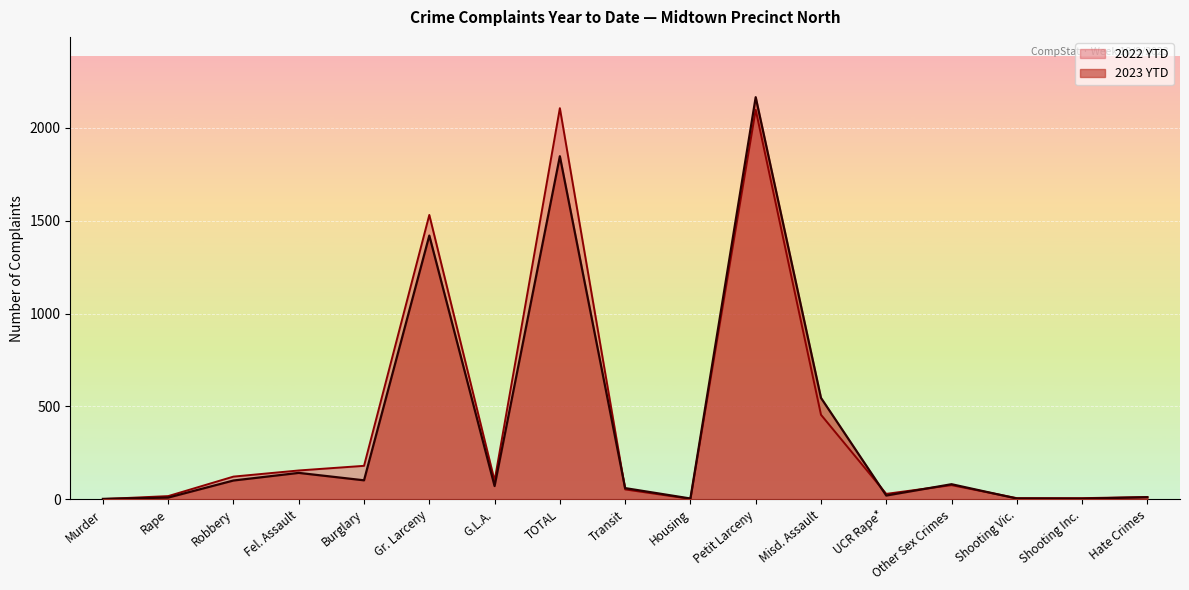

Does the chart display data point markers on the line(s)?

No